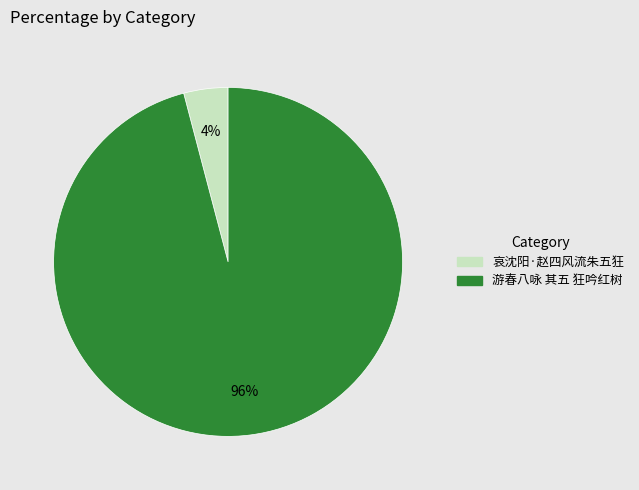

To the nearest percent, what portion does 哀沈阳·赵四风流朱五狂 represent?

4%